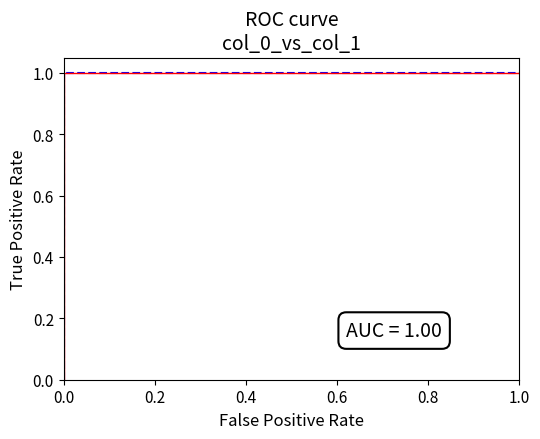

Is it true that the value at 0.0 is 0?

True